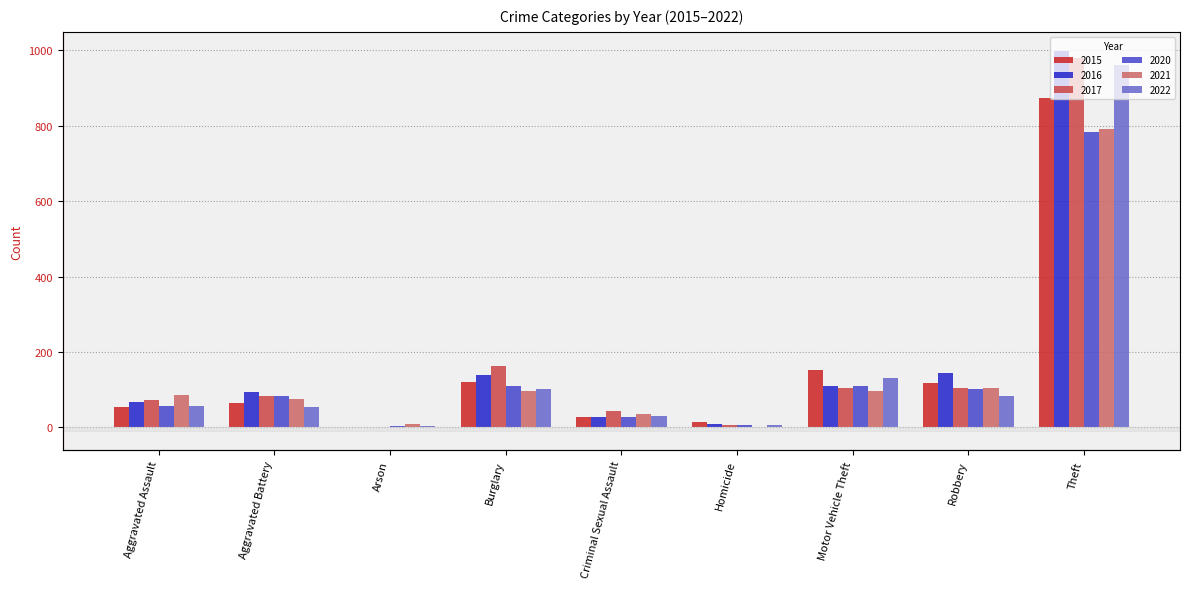

How many data points does each series have?

9